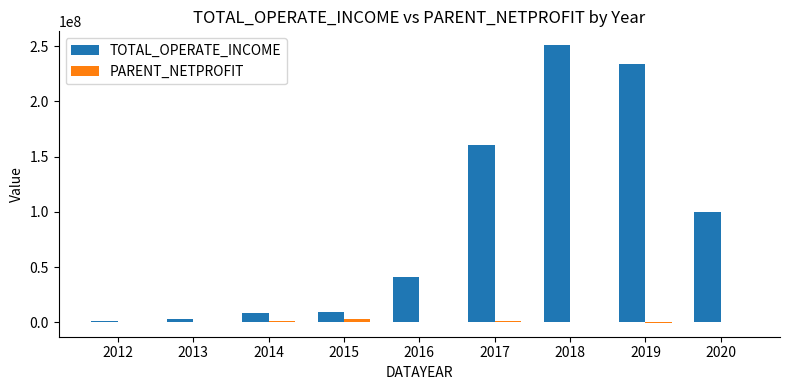

The TOTAL_OPERATE_INCOME series shows 84145855.7 at 2019. True or false?

False